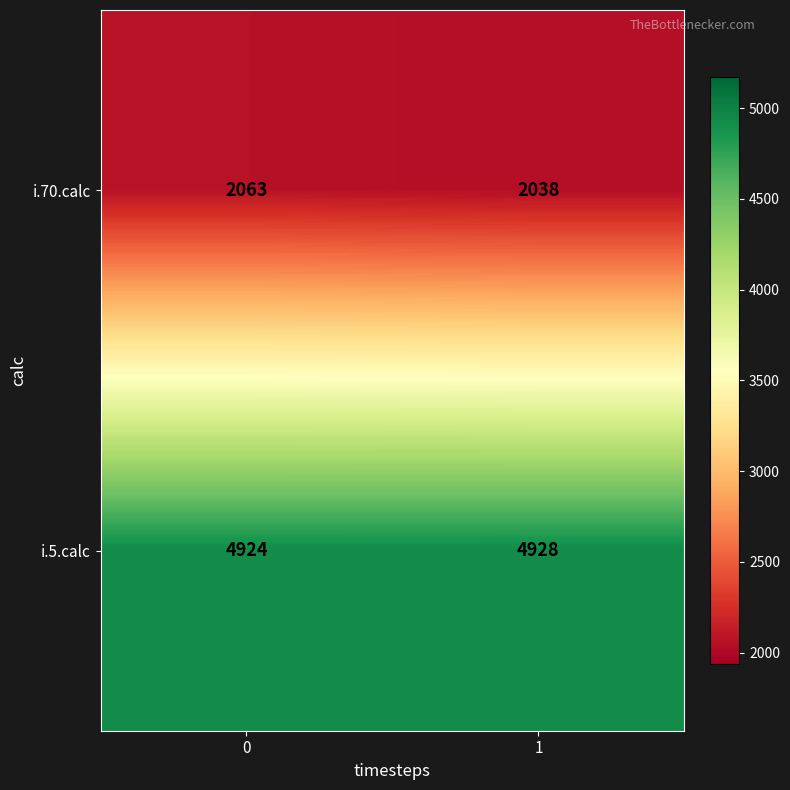

True or false: i.70.calc has a value of 2063 at 0.

True